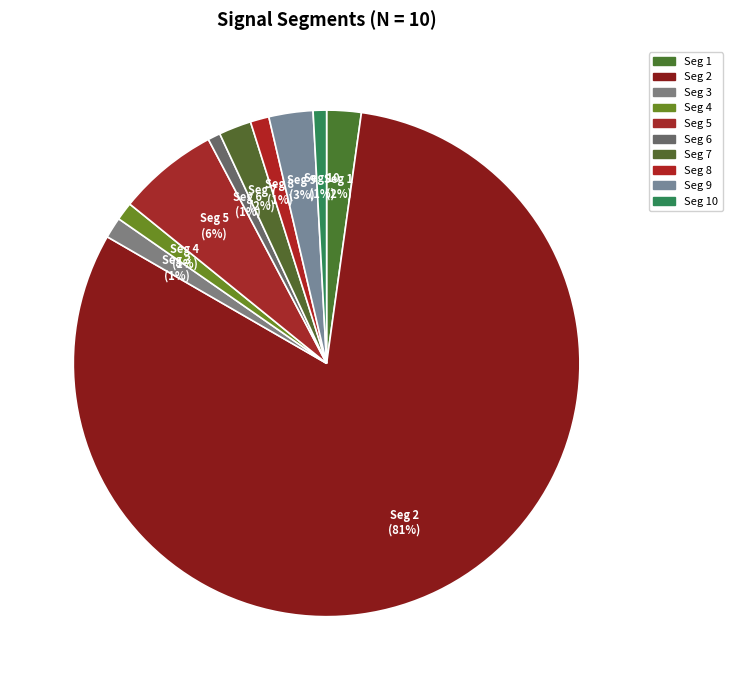

What is the largest slice in the pie chart?

Seg 2